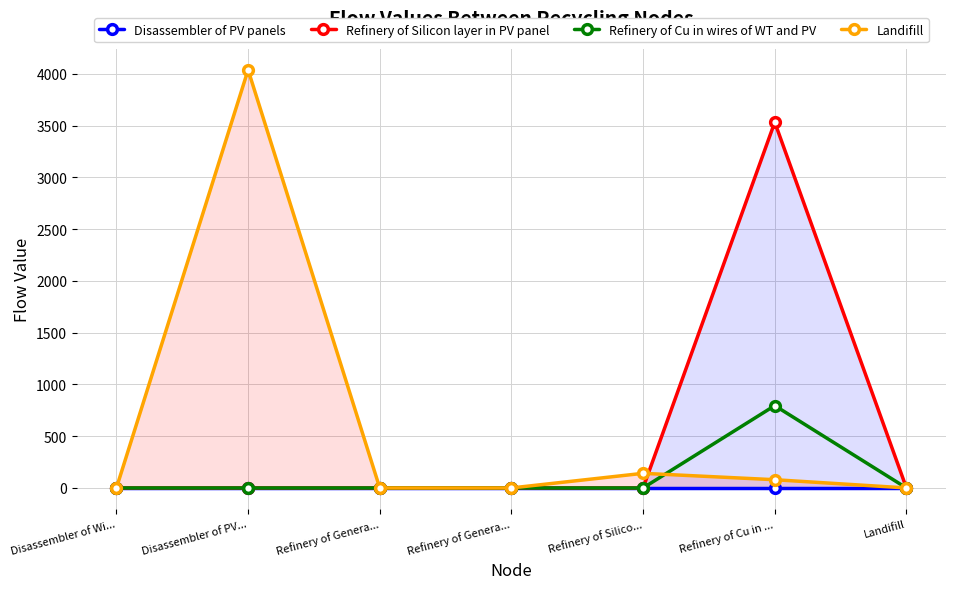

Rank the series by their average value, from highest to lowest.

Landifill, Refinery of Silicon layer in PV panel, Refinery of Cu in wires of WT and PV, Disassembler of PV panels